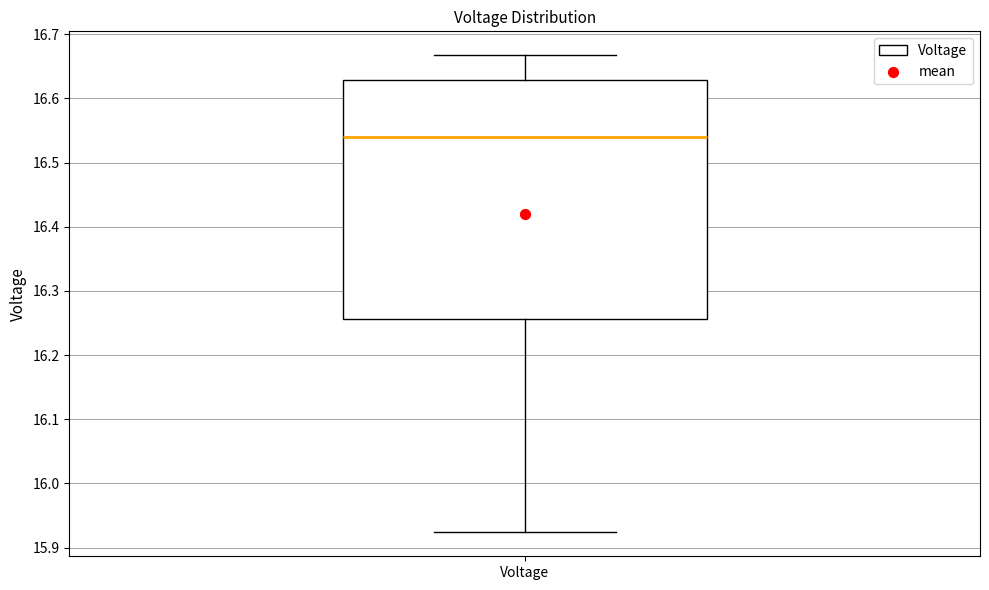

Read this box plot against the y-axis: the position of the median line, the range covered by the box, and the ends of both whiskers. The values are not printed on the chart, so give them approximately, as read against the axis.

median 16.54, box 16.26 to 16.63, whiskers 15.92 to 16.67